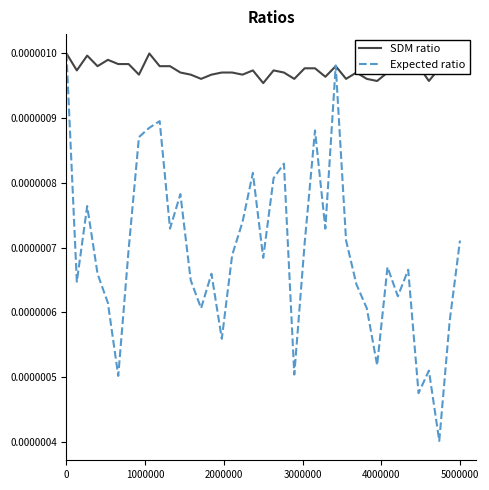

Count the number of categories in the chart.

39